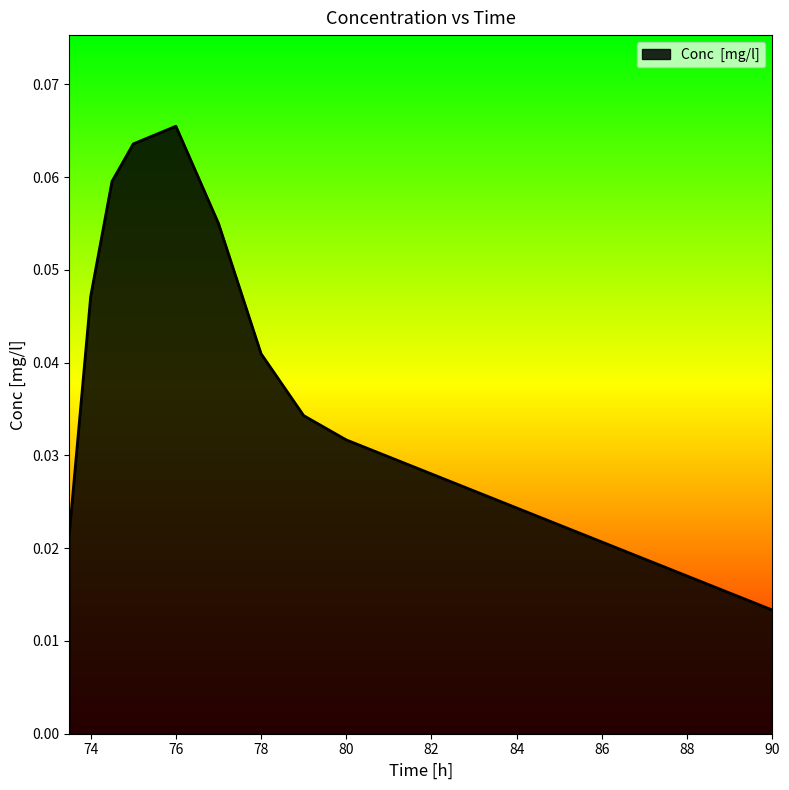

What is the sum of all values?

0.4